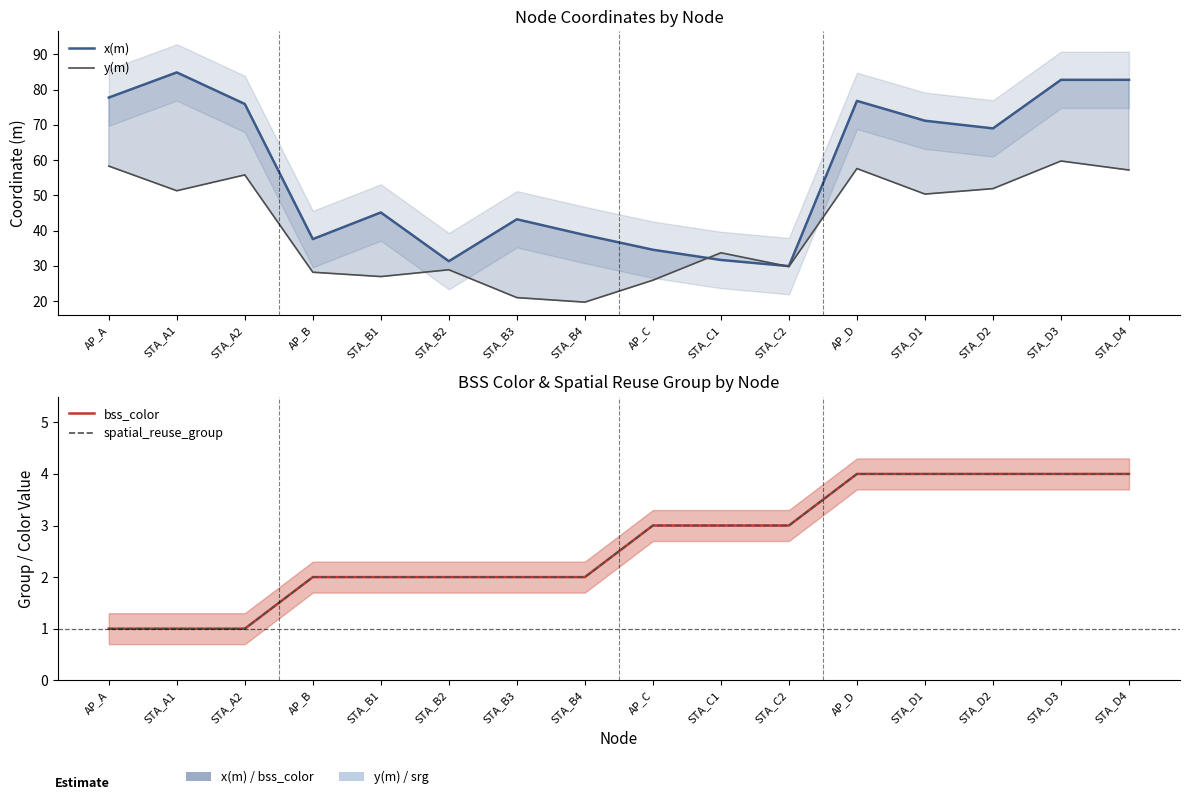

What is the value of the y(m) point at the 11th from the left?

29.8